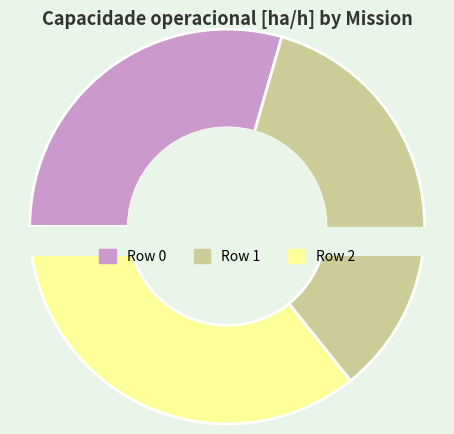

Rank the categories by value from highest to lowest.

Row 2, Row 1, Row 0